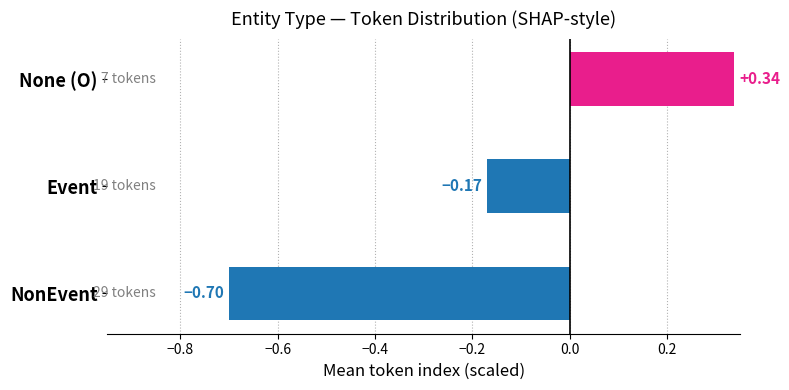

Where is the data nearest to the value 0?

Event